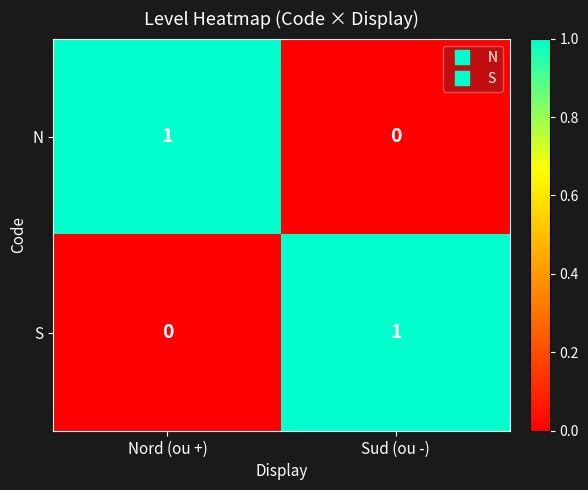

List the labels in order of S value, smallest first.

Nord (ou +), Sud (ou -)